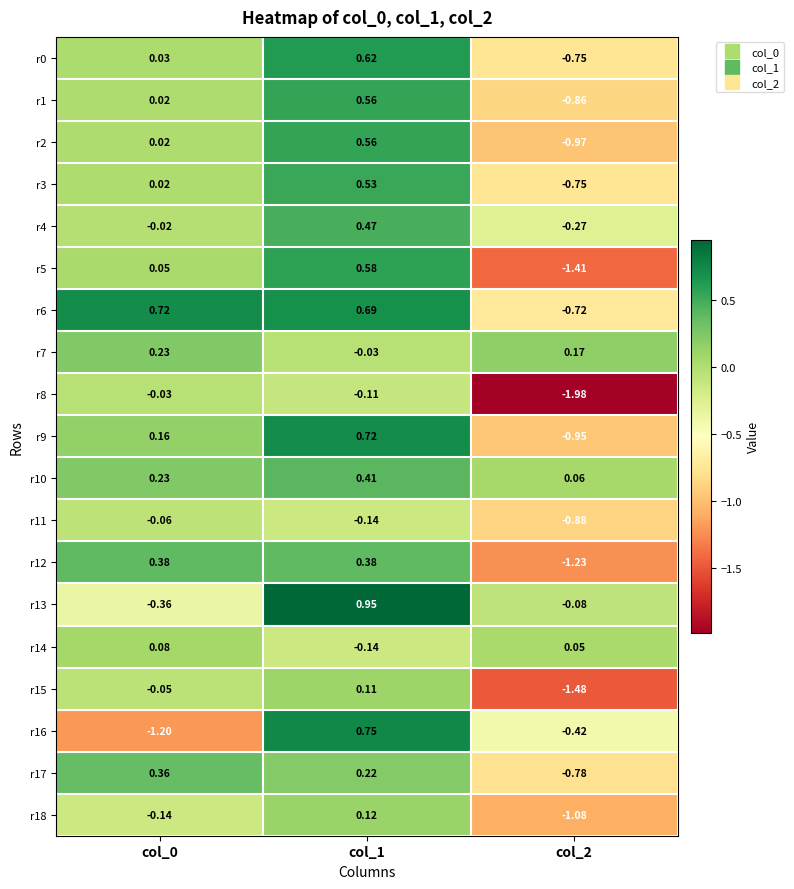

Which series has the largest total across all categories?

r10